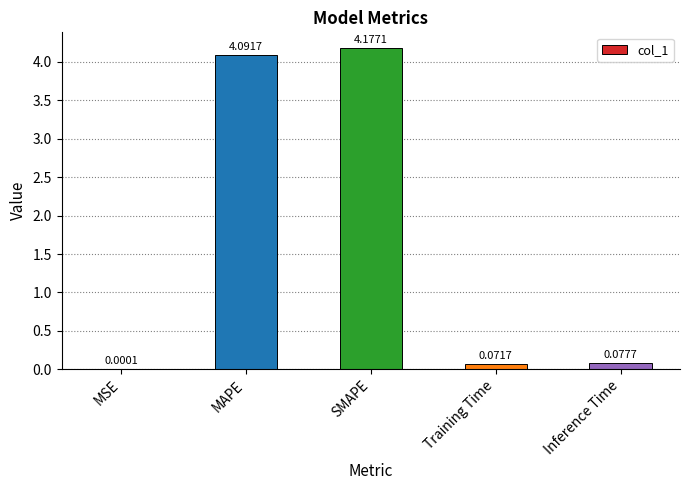

What is the sum of all values?

8.4